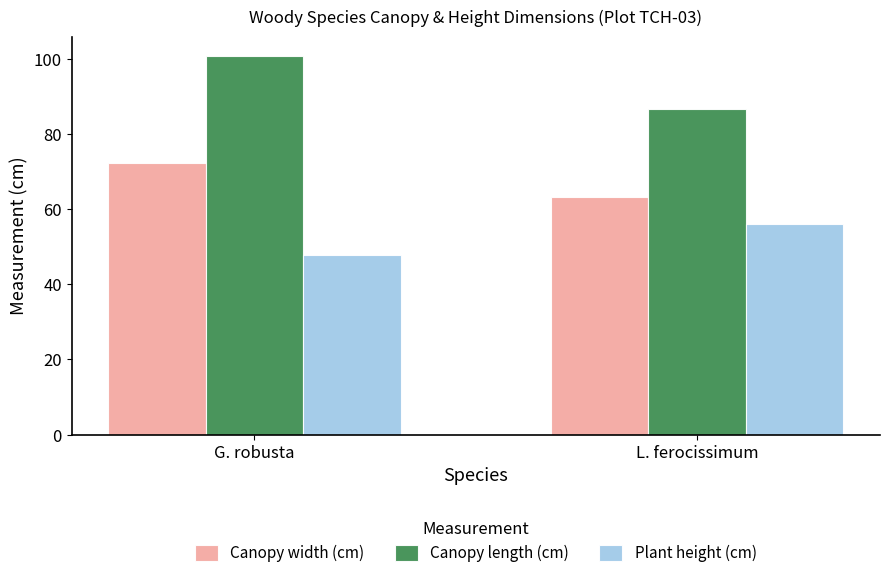

Rank the series by their maximum value, from highest to lowest.

Canopy length (cm), Canopy width (cm), Plant height (cm)